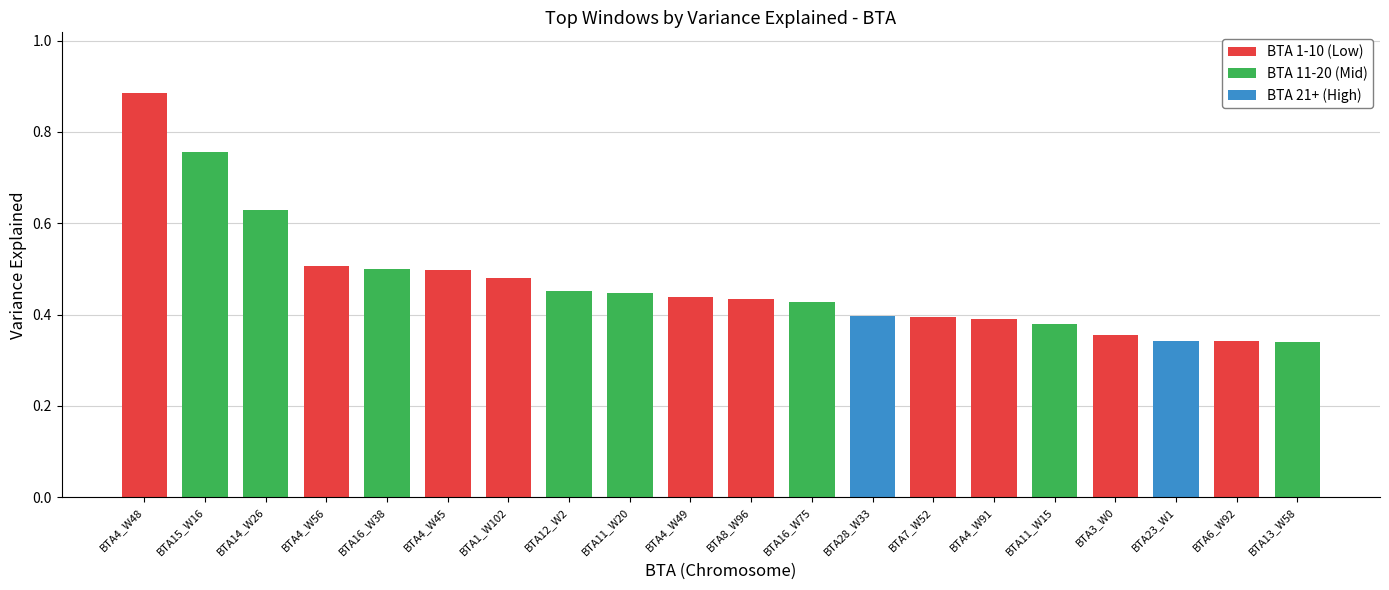

Reading left to right, what are all the values shown in this chart?

0.9	0.8	0.6	0.5	0.5	0.5	0.5	0.5	0.4	0.4	0.4	0.4	0.4	0.4	0.4	0.4	0.4	0.3	0.3	0.3